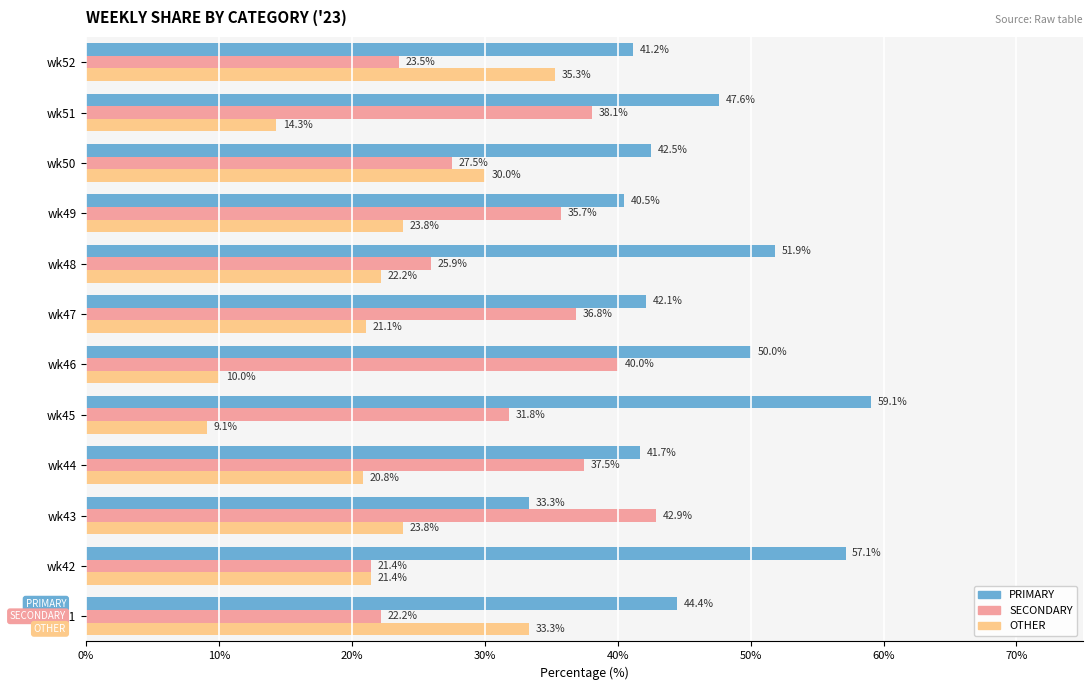

What is the difference between the maximum and minimum values in the PRIMARY series?

25.8